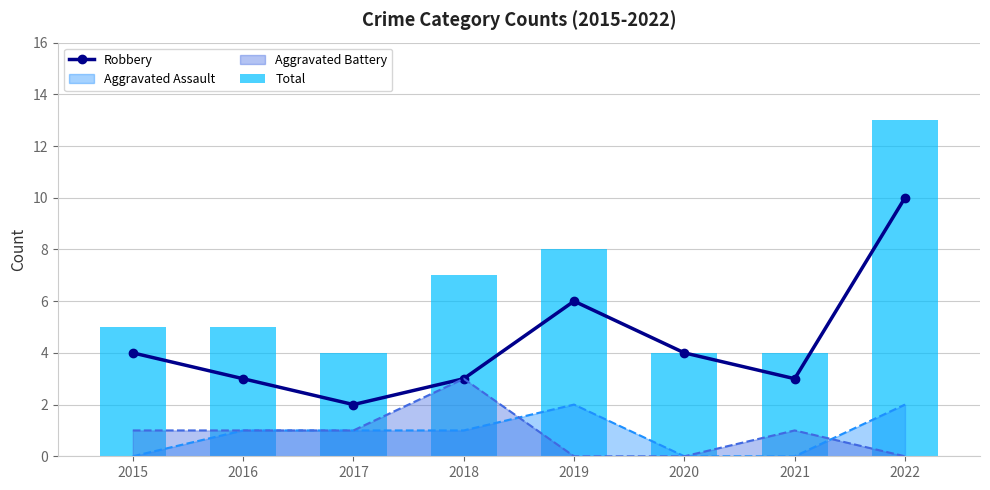

True or false: Aggravated Assault has a value of -1 at 2021.

False